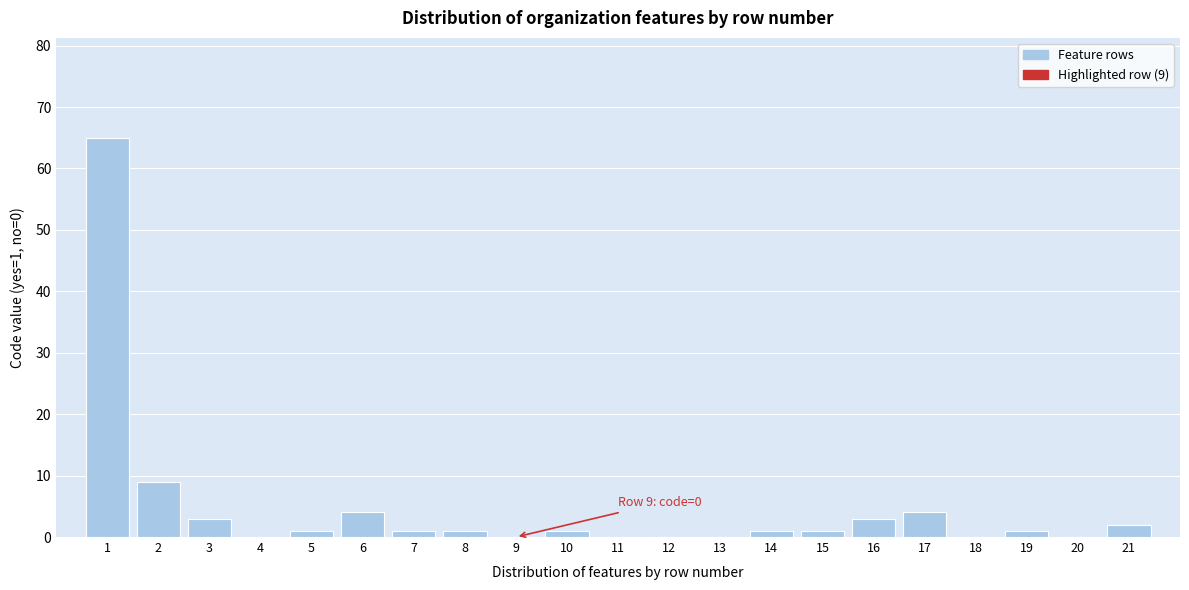

Reading left to right, list all the values displayed in this chart.

1=65	2=9	3=3	4=0	5=1	6=4	7=1	8=1	9=0	10=1	11=0	12=0	13=0	14=1	15=1	16=3	17=4	18=0	19=1	20=0	21=2